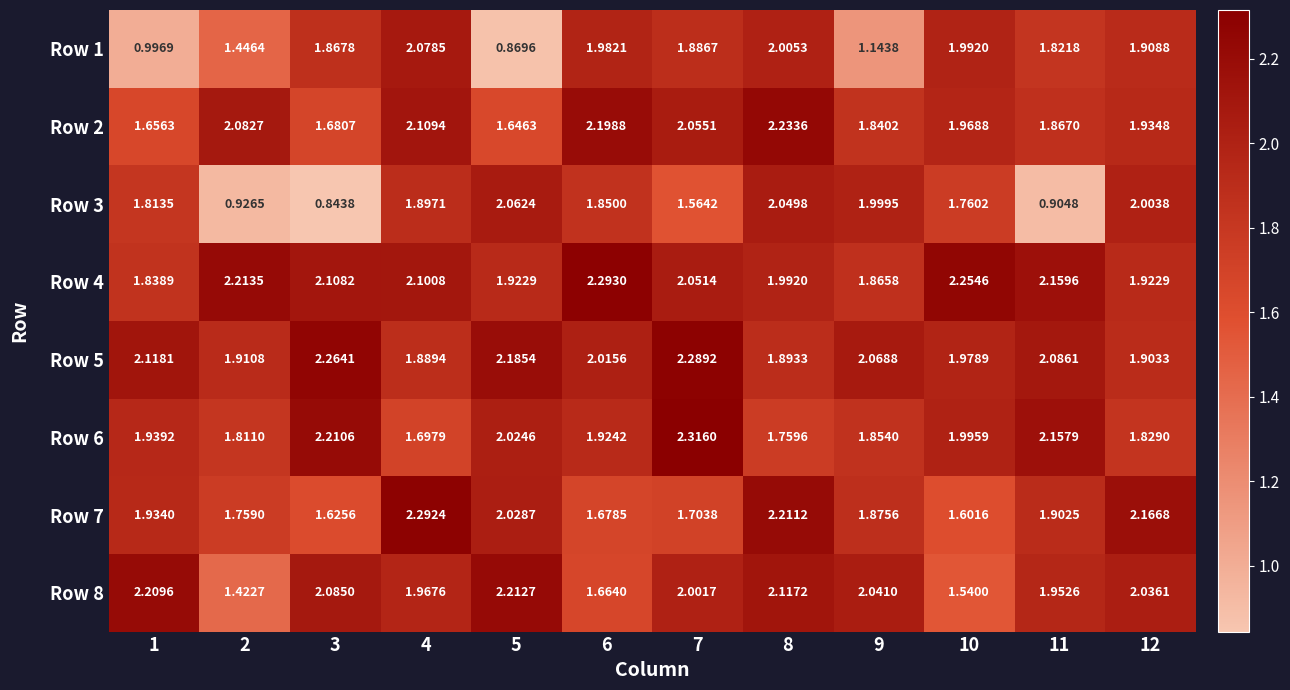

Is the value of Row 8 at 7 greater than the value of Row 2 at 7?

No